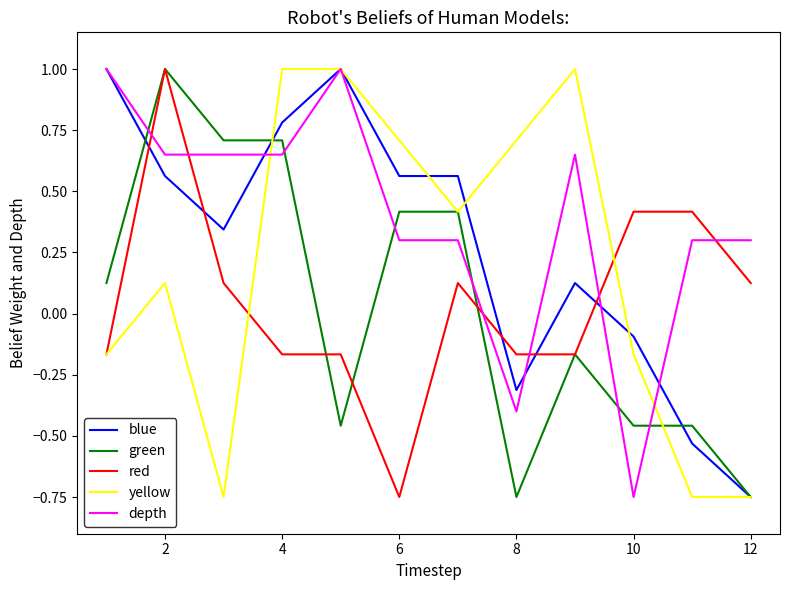

Which series has the largest total across all categories?

depth